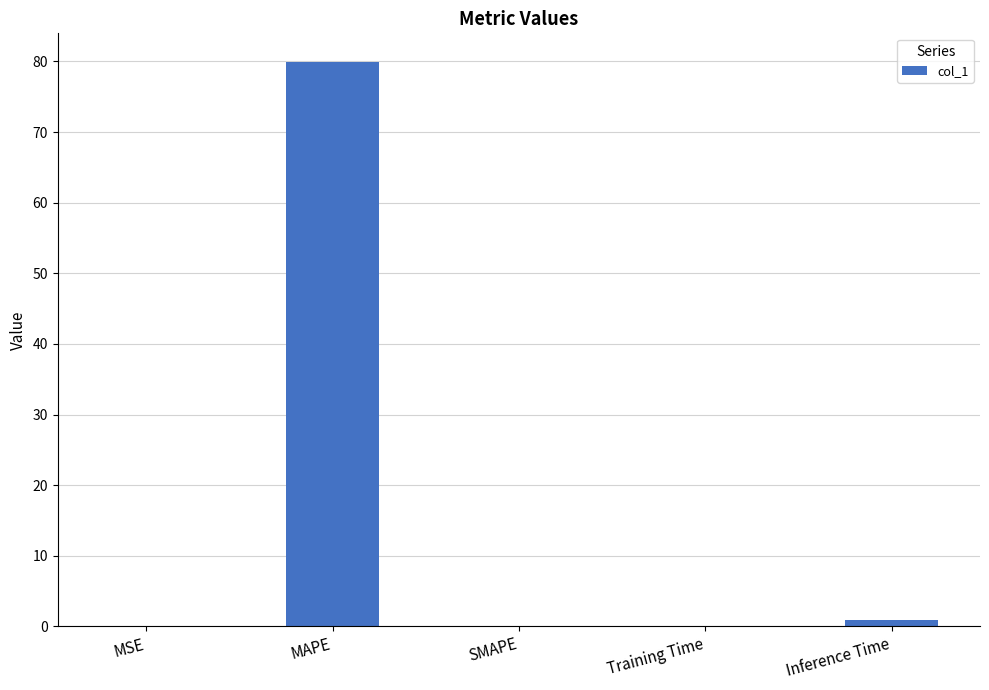

Are the bars horizontal?

No